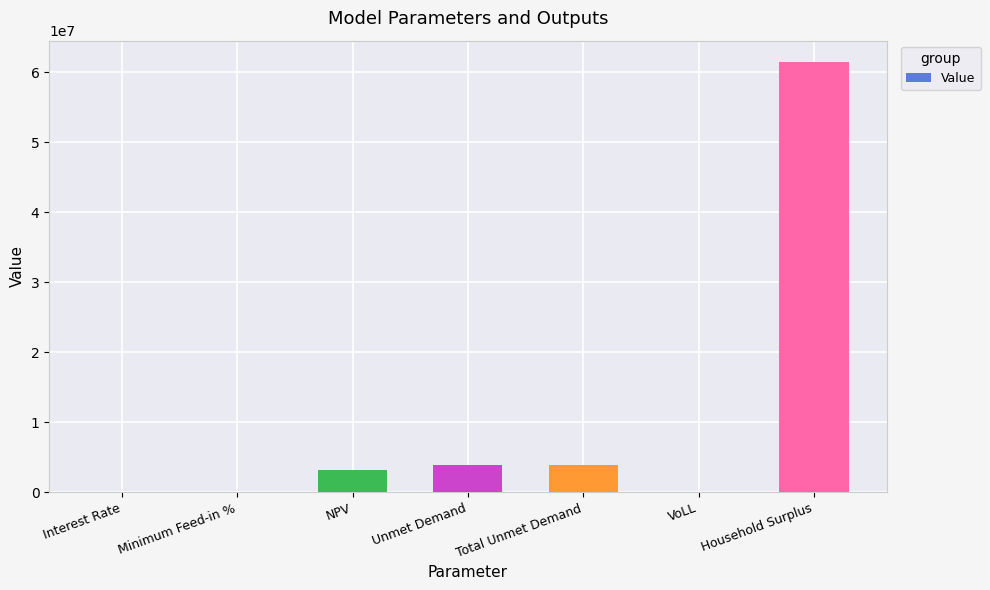

Which has a higher value, NPV or VoLL?

NPV